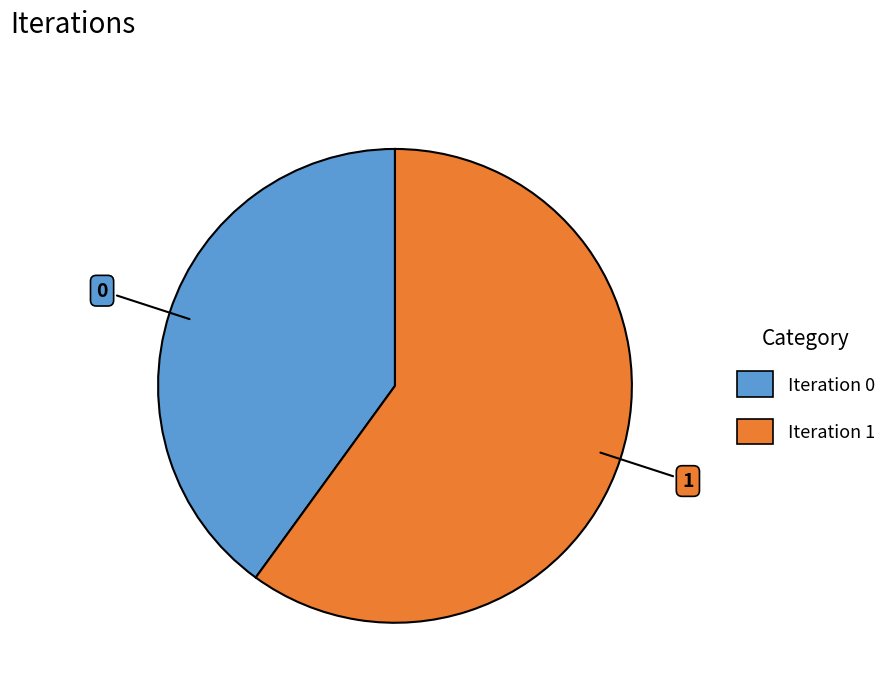

Is Iteration 0 the majority of the pie?

No